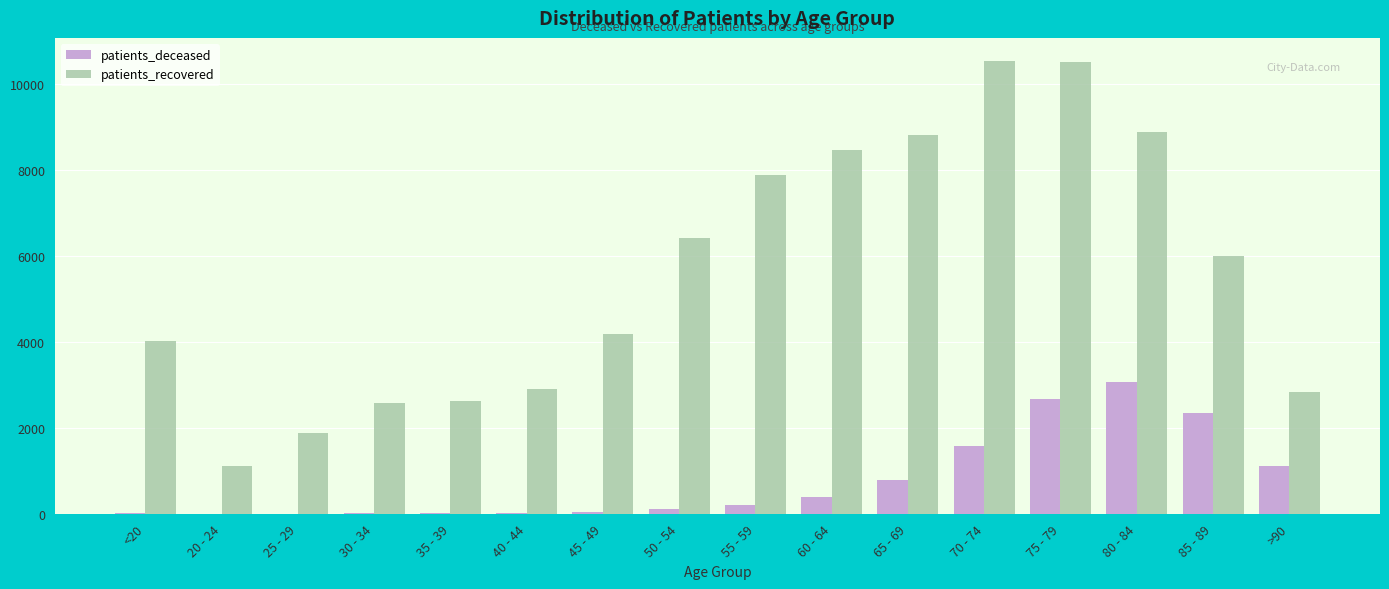

Is the value of patients_deceased at 30 - 34 greater than the value of patients_recovered at 75 - 79?

No